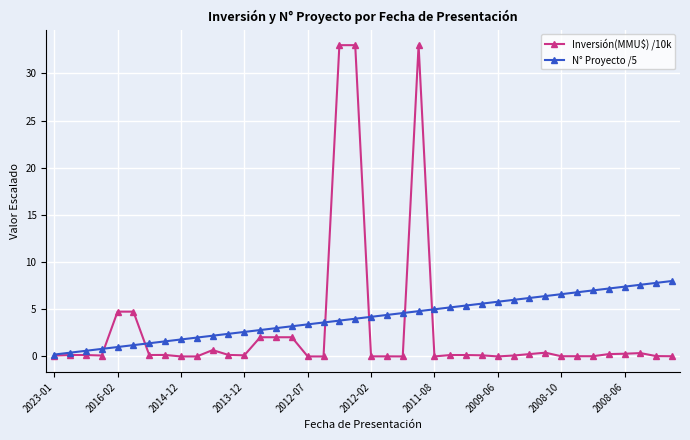

What is the average value of the N° Proyecto /5 series?

4.1